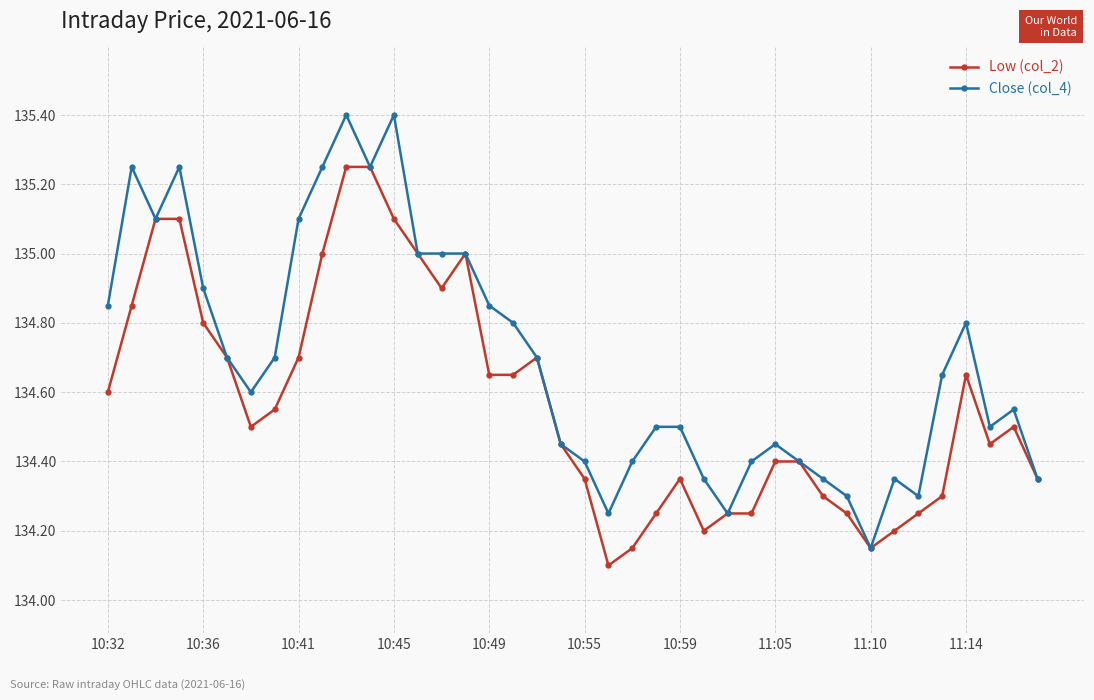

Which series has the largest range (max minus min)?

Close (col_4)